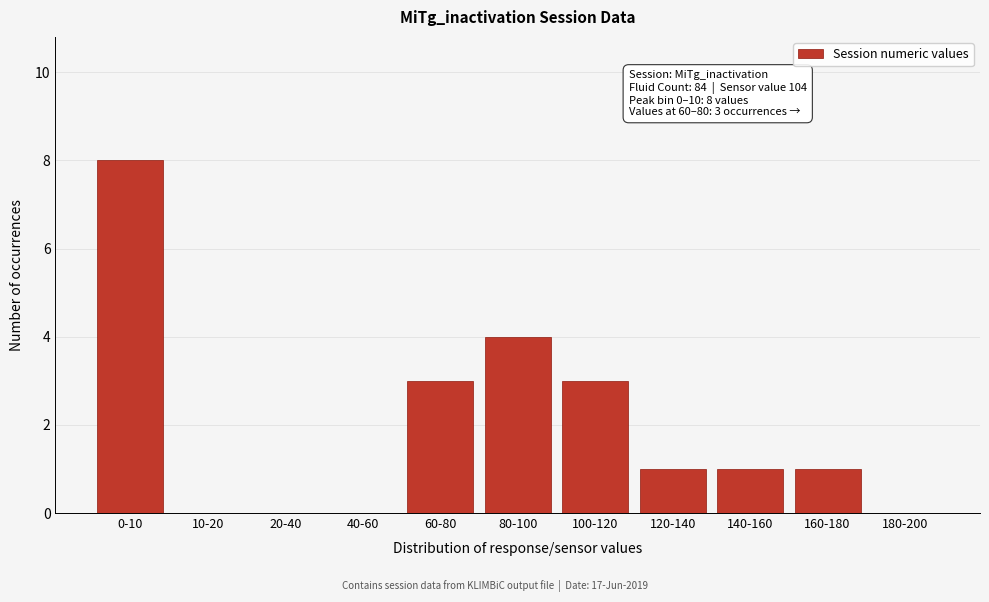

Reading right to left, transcribe all the data shown in this chart.

180-200=0	160-180=1	140-160=1	120-140=1	100-120=3	80-100=4	60-80=3	40-60=0	20-40=0	10-20=0	0-10=8